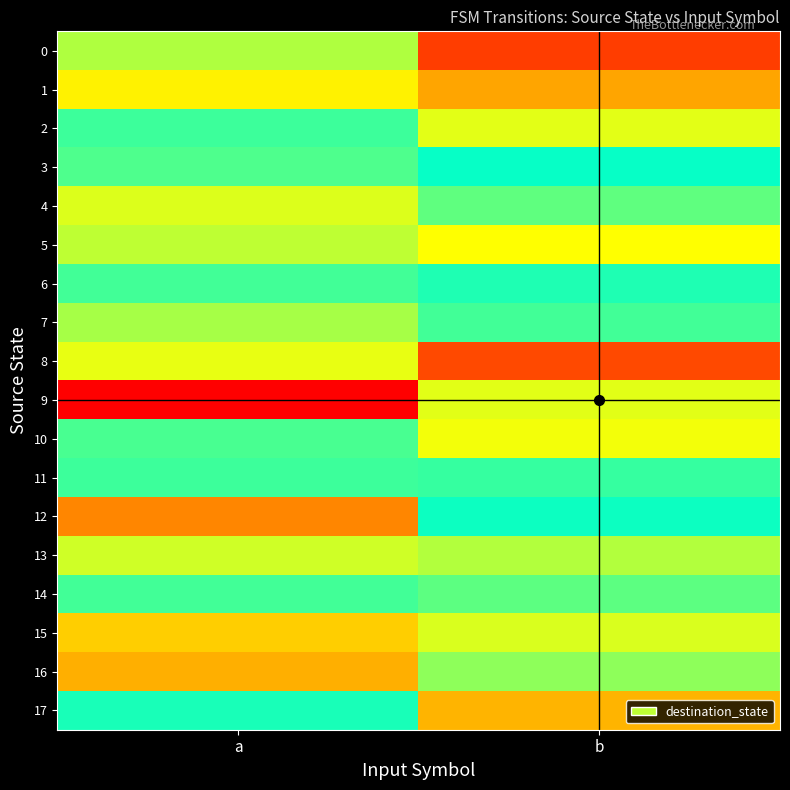

Count the number of data series in this chart.

18